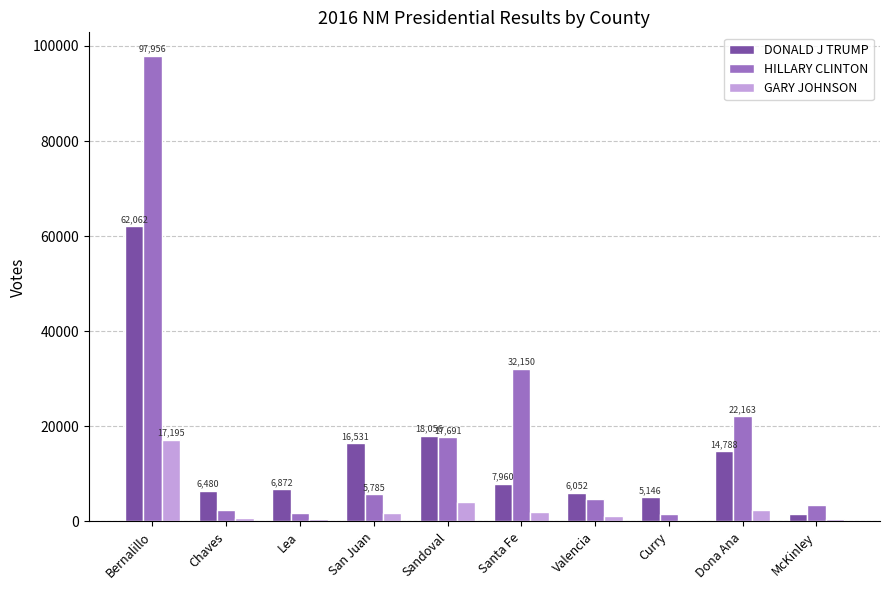

What is the label of the 9th bar from the left?

Dona Ana